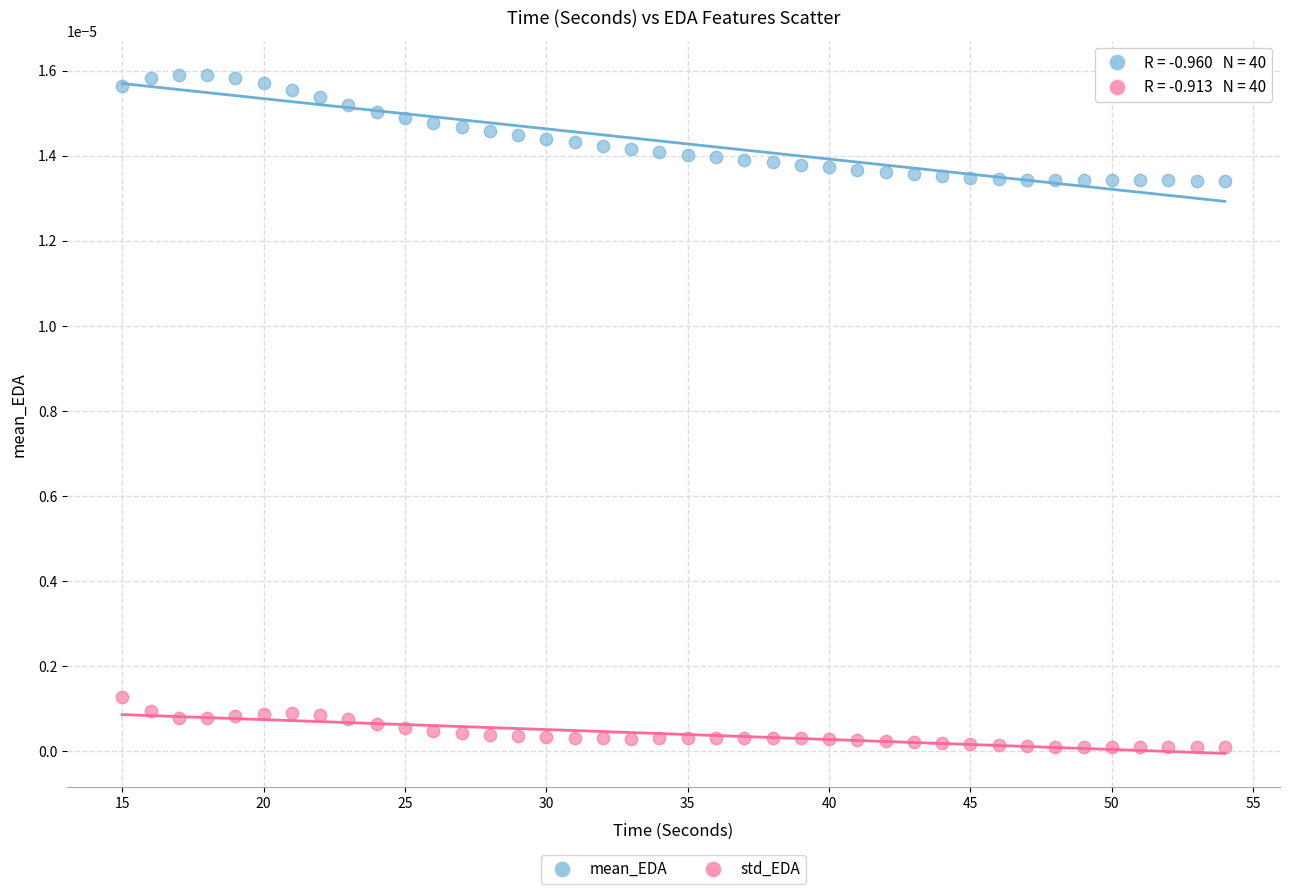

Which series has the largest Y range (max minus min)?

mean_EDA